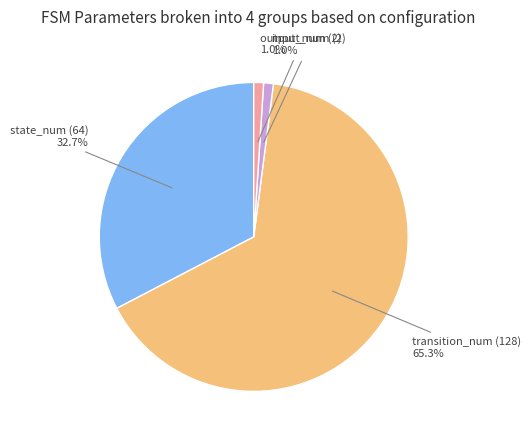

Is there any slice that represents more than half of the pie?

Yes